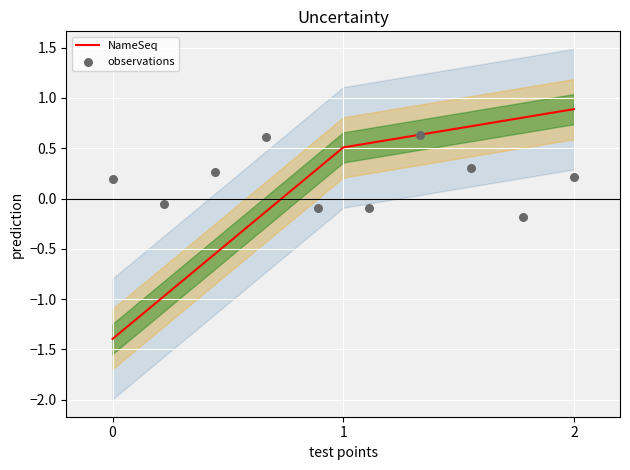

What is the highest value of the NameSeq series?

0.9